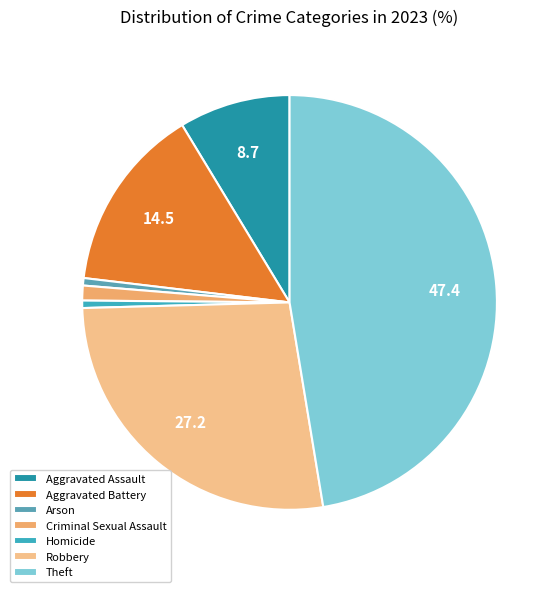

Is it true that Aggravated Assault is 9% of the pie?

True